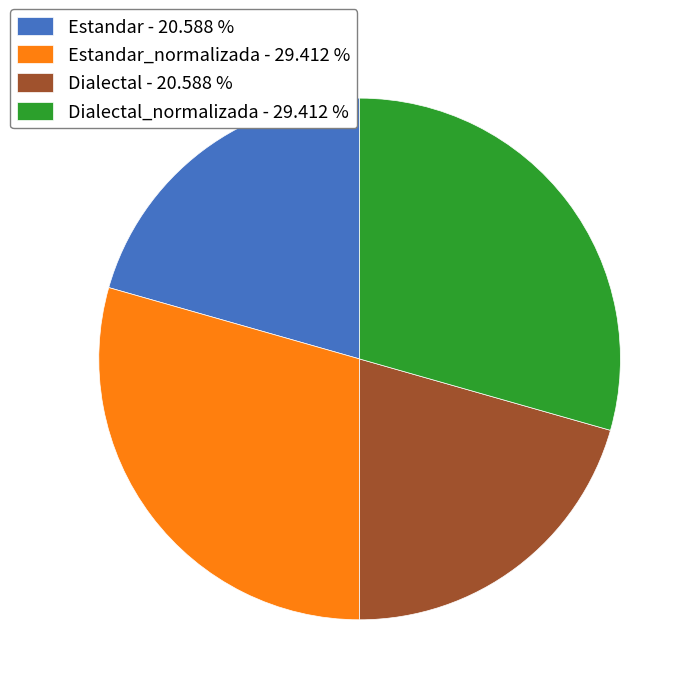

Is the sum of Dialectal - 20.588 % and Estandar - 20.588 % greater than half?

No